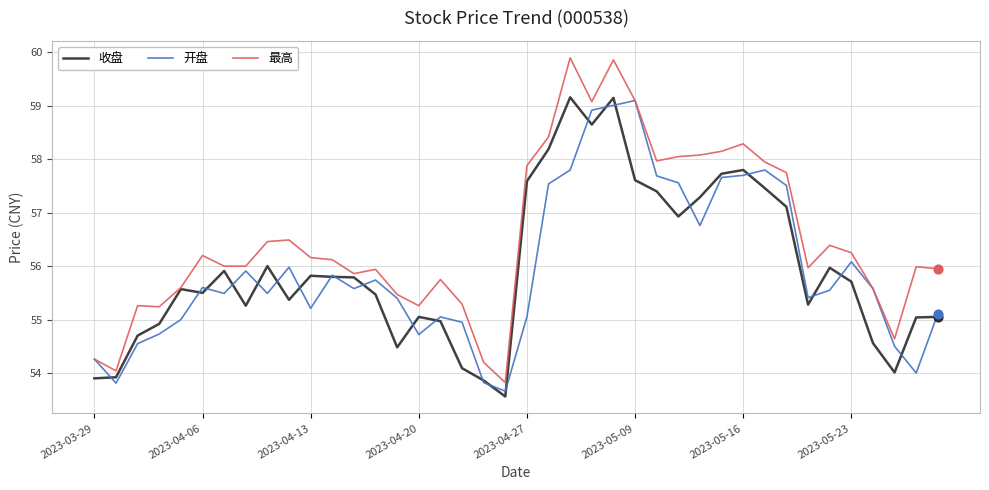

Which series has the widest spread of values?

最高